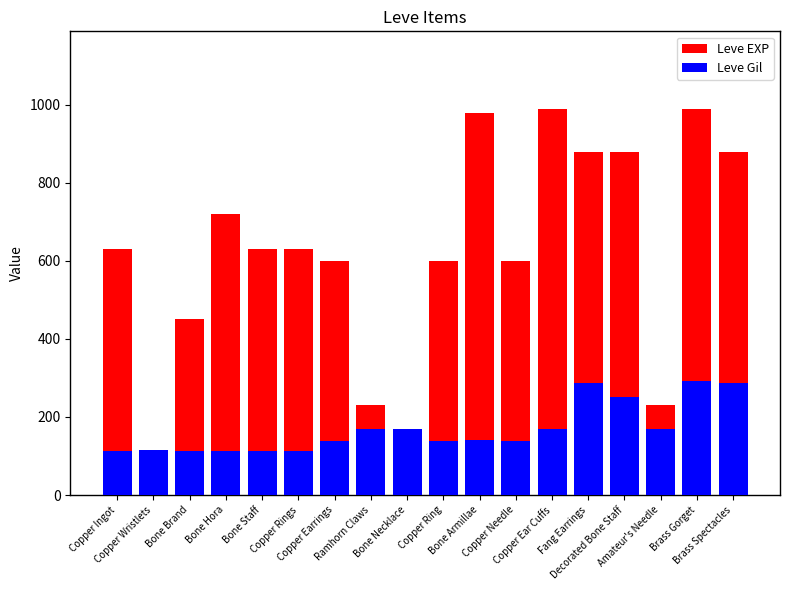

The value of Leve Gil at Fang Earrings is 414. True or false?

False